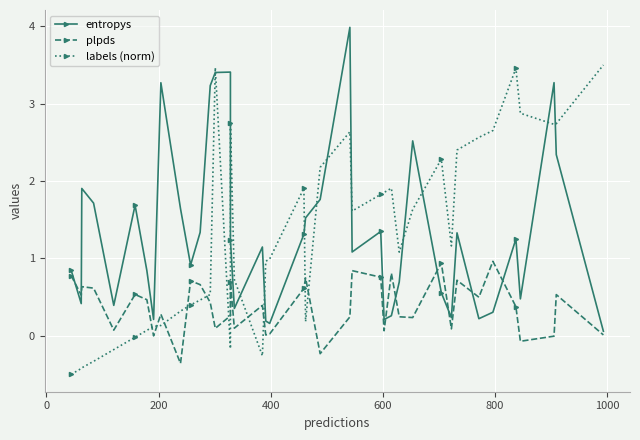

Does the chart have visible grid lines?

Yes